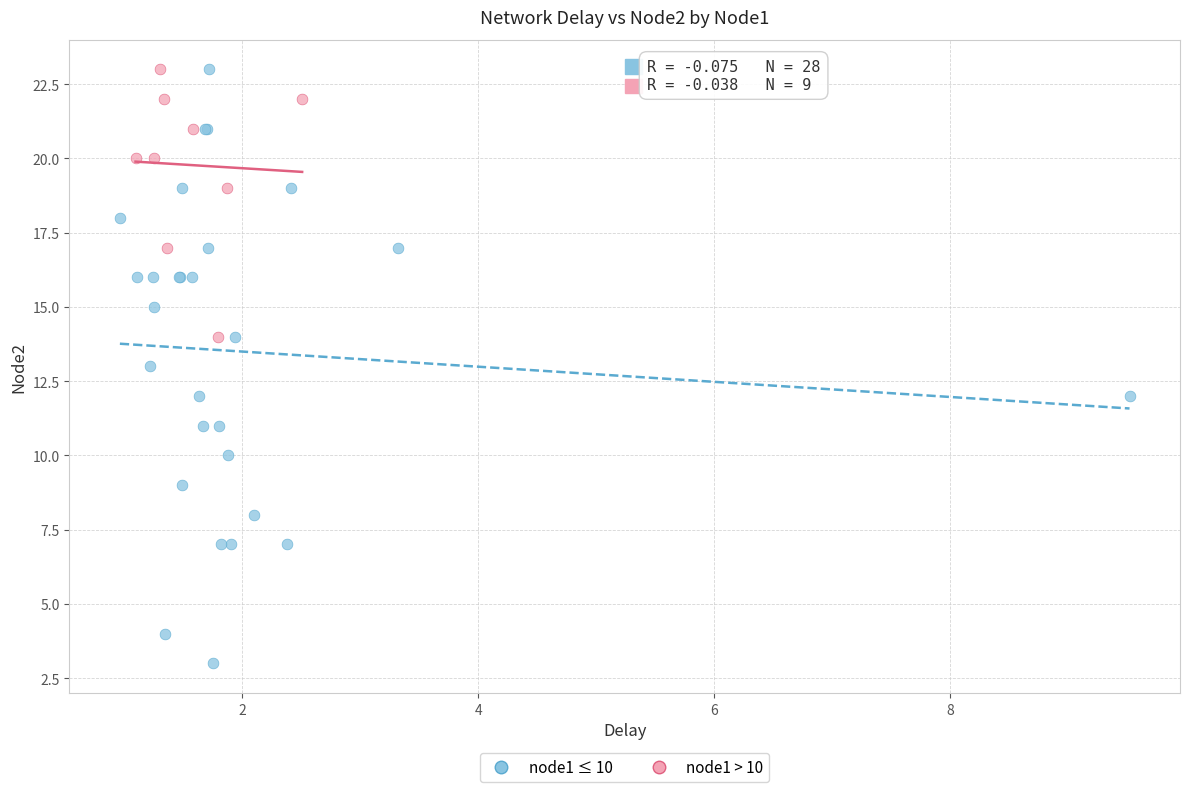

Which series has the largest Y range (max minus min)?

node1 ≤ 10